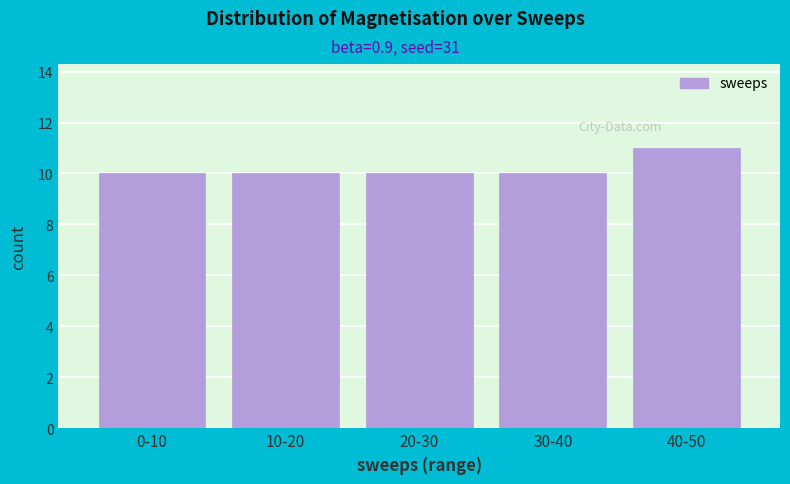

Reading left to right, what are all the values shown in this chart?

10	10	10	10	11